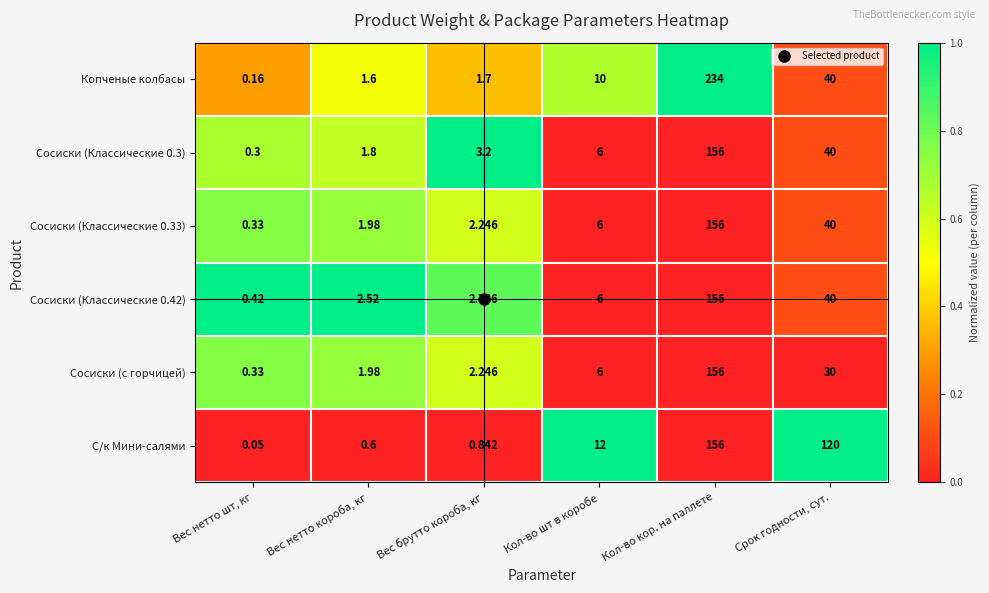

Which series changed the most between Вес брутто короба, кг and Срок годности, сут.?

С/к Мини-салями